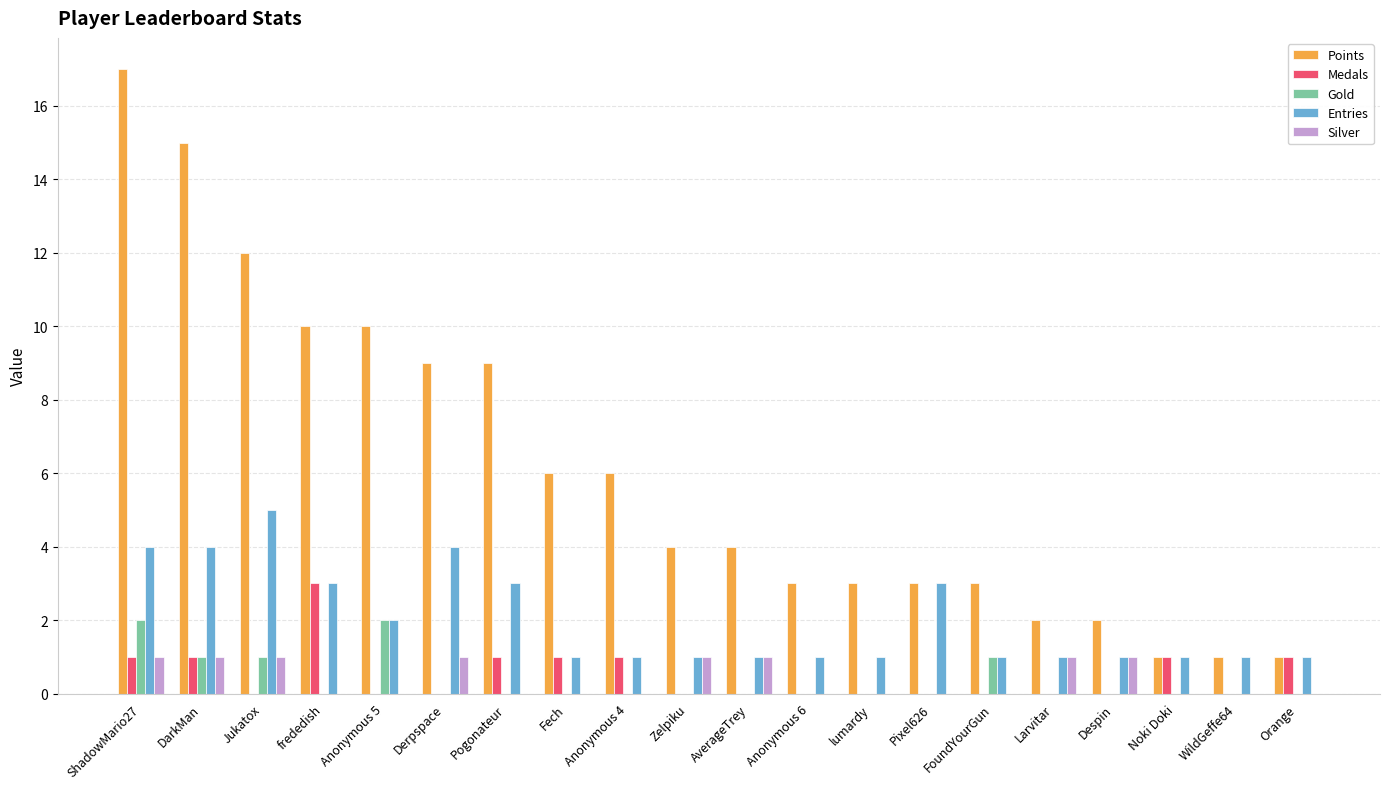

Reading left to right, extract all data points from this chart.

Points: ShadowMario27=17	DarkMan=15	Jukatox=12	frededish=10	Anonymous 5=10	Derpspace=9	Pogonateur=9	Fech=6	Anonymous 4=6	Zelpiku=4	AverageTrey=4	Anonymous 6=3	lumardy=3	Pixel626=3	FoundYourGun=3	Larvitar=2	Despin=2	Noki Doki=1	WildGeffe64=1	Orange=1
Medals: ShadowMario27=1	DarkMan=1	Jukatox=0	frededish=3	Anonymous 5=0	Derpspace=0	Pogonateur=1	Fech=1	Anonymous 4=1	Zelpiku=0	AverageTrey=0	Anonymous 6=0	lumardy=0	Pixel626=0	FoundYourGun=0	Larvitar=0	Despin=0	Noki Doki=1	WildGeffe64=0	Orange=1
Gold: ShadowMario27=2	DarkMan=1	Jukatox=1	frededish=0	Anonymous 5=2	Derpspace=0	Pogonateur=0	Fech=0	Anonymous 4=0	Zelpiku=0	AverageTrey=0	Anonymous 6=0	lumardy=0	Pixel626=0	FoundYourGun=1	Larvitar=0	Despin=0	Noki Doki=0	WildGeffe64=0	Orange=0
Entries: ShadowMario27=4	DarkMan=4	Jukatox=5	frededish=3	Anonymous 5=2	Derpspace=4	Pogonateur=3	Fech=1	Anonymous 4=1	Zelpiku=1	AverageTrey=1	Anonymous 6=1	lumardy=1	Pixel626=3	FoundYourGun=1	Larvitar=1	Despin=1	Noki Doki=1	WildGeffe64=1	Orange=1
Silver: ShadowMario27=1	DarkMan=1	Jukatox=1	frededish=0	Anonymous 5=0	Derpspace=1	Pogonateur=0	Fech=0	Anonymous 4=0	Zelpiku=1	AverageTrey=1	Anonymous 6=0	lumardy=0	Pixel626=0	FoundYourGun=0	Larvitar=1	Despin=1	Noki Doki=0	WildGeffe64=0	Orange=0